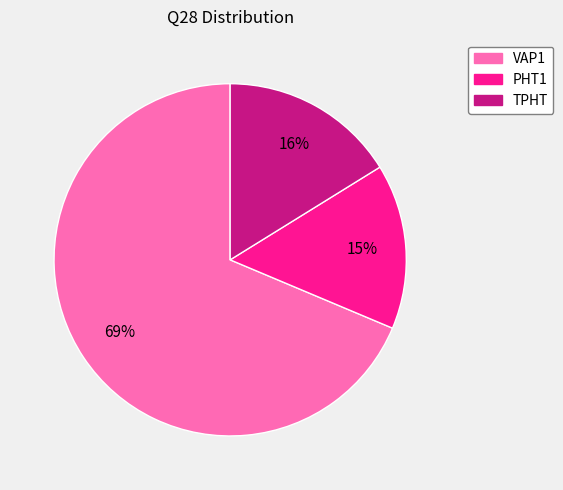

How many slices are in this pie chart?

3